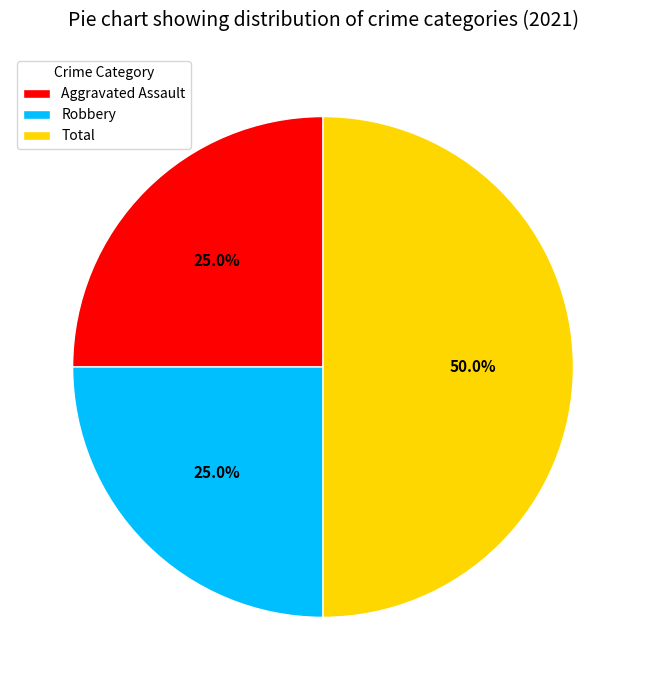

Does Aggravated Assault account for over 50% of the chart?

No